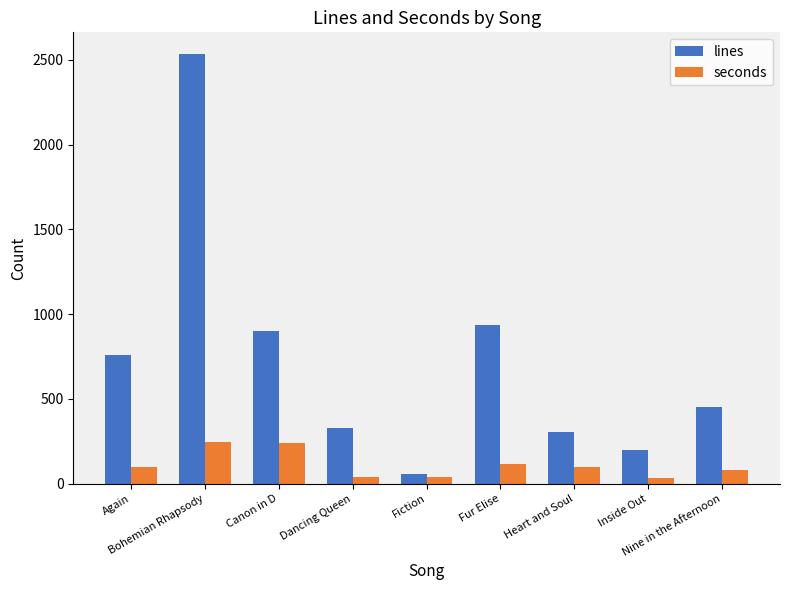

Which series has the widest spread of values?

lines